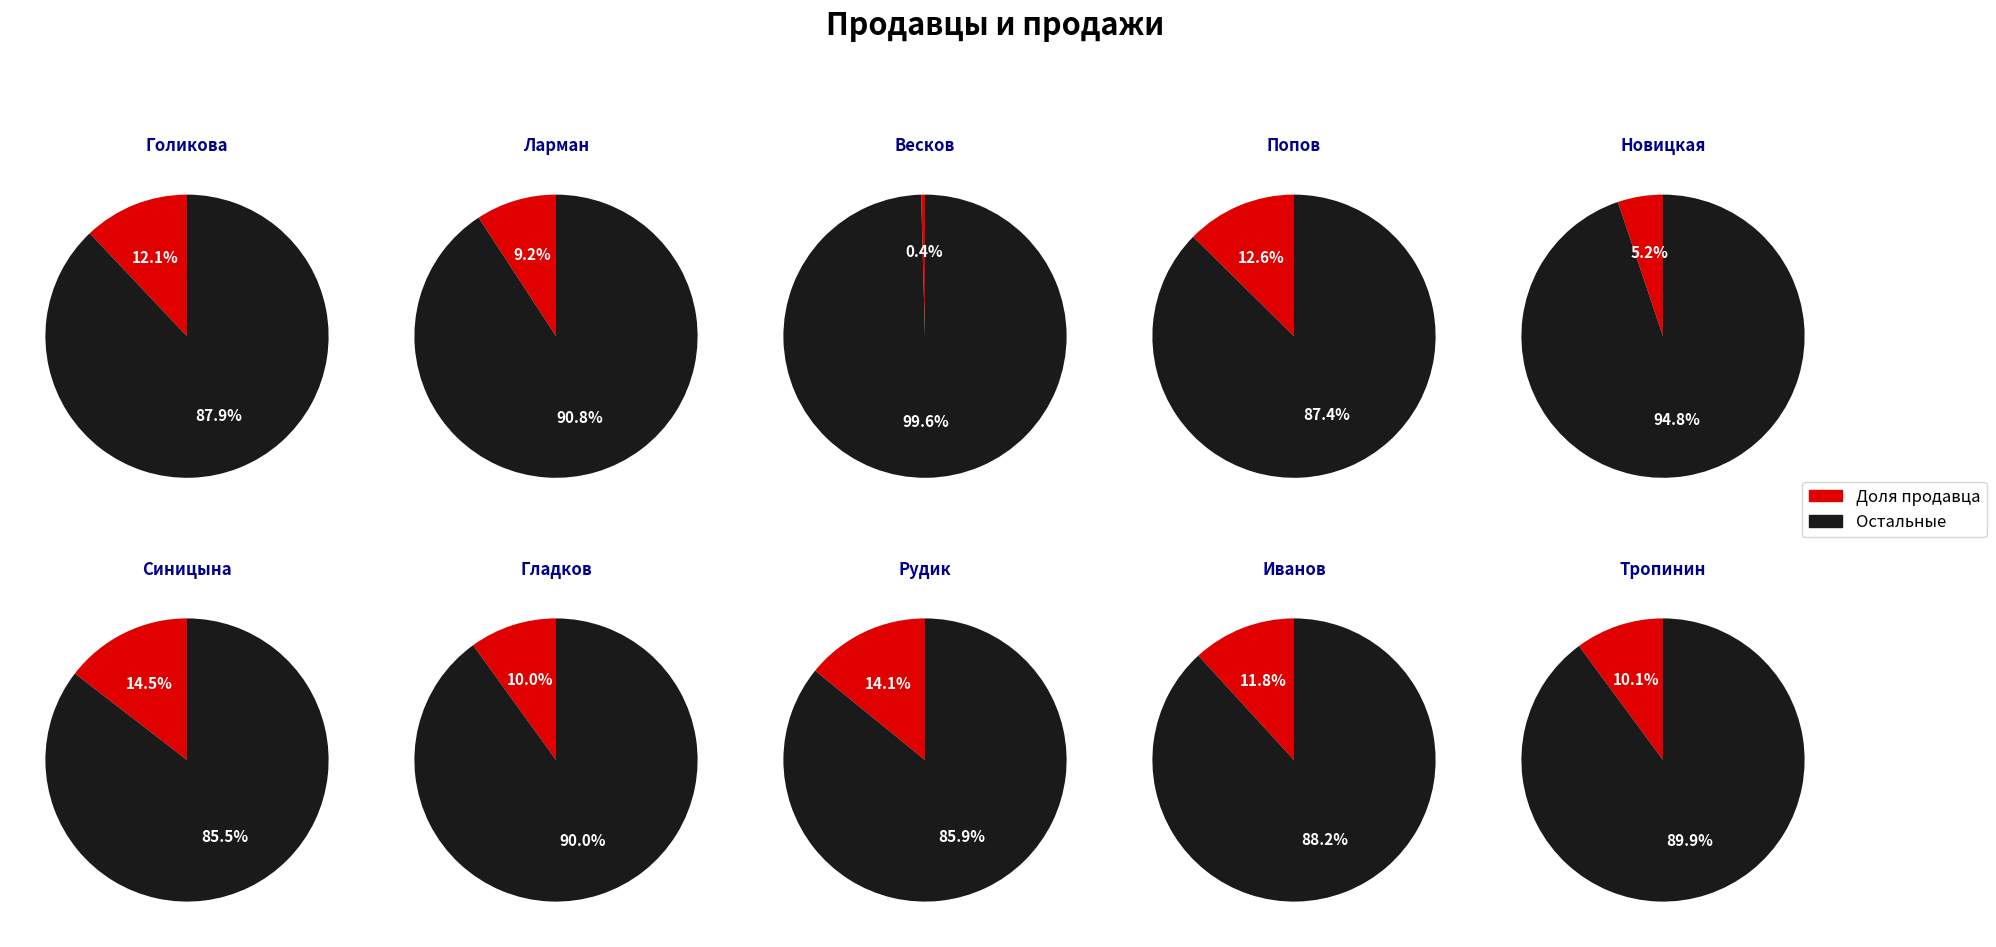

Does Гладков represent more than half of the total?

No